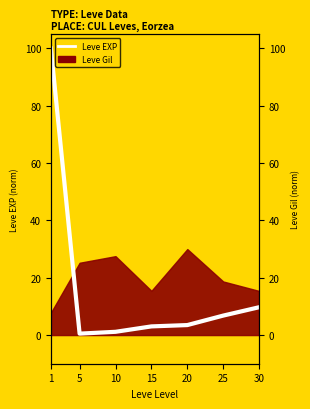

Which category has the highest value across all series?

1